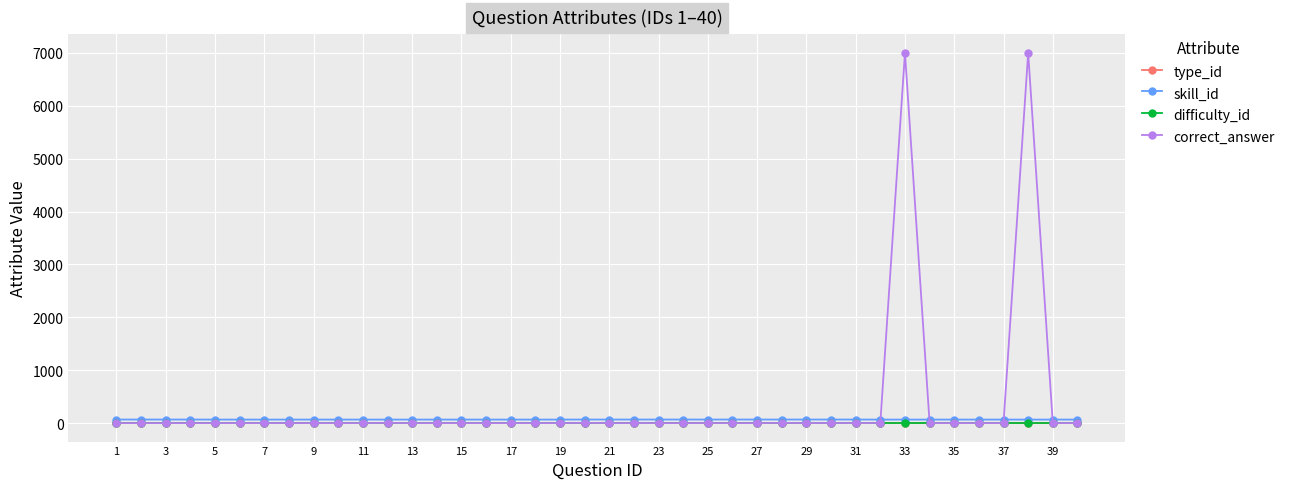

Which series has the widest spread of values?

correct_answer